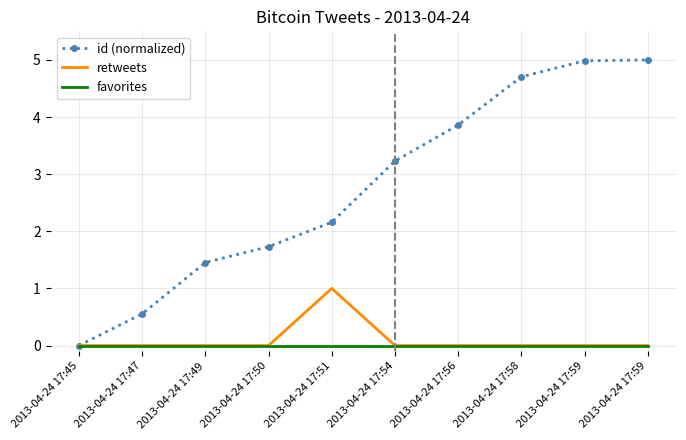

What is the total value across all series at 2013-04-24 17:54?

3.2